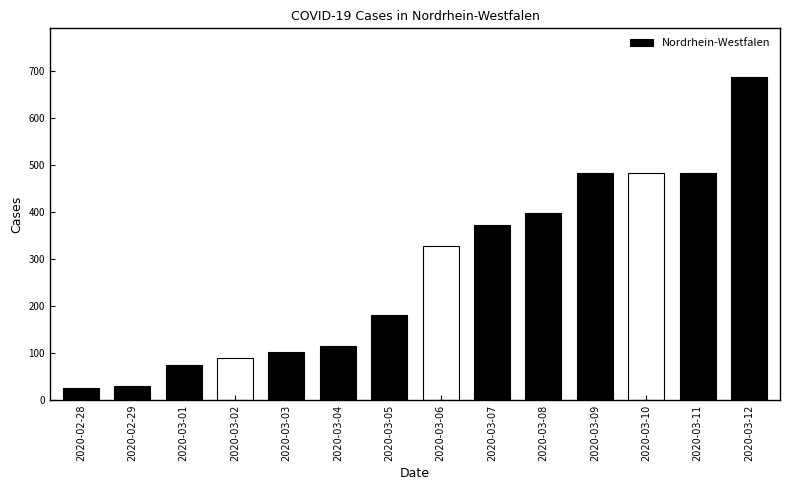

Reading left to right, extract all data points from this chart.

25	30	74	90	103	115	181	329	373	398	484	484	484	688